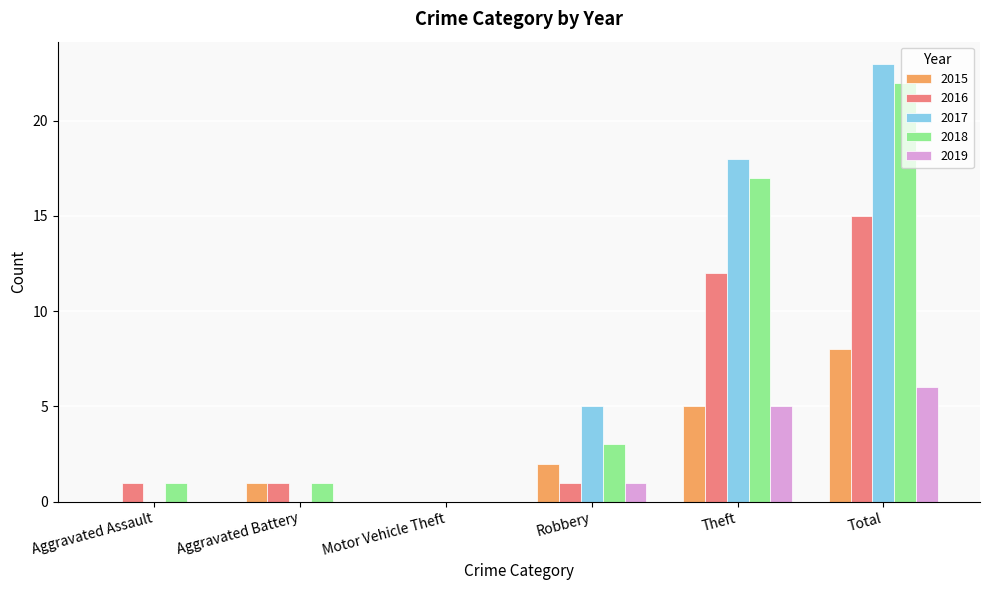

Is it true that 2016 equals 0 at Aggravated Assault?

False